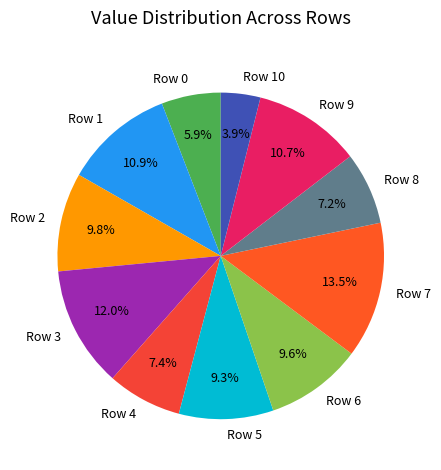

Does Row 2 account for over 50% of the chart?

No